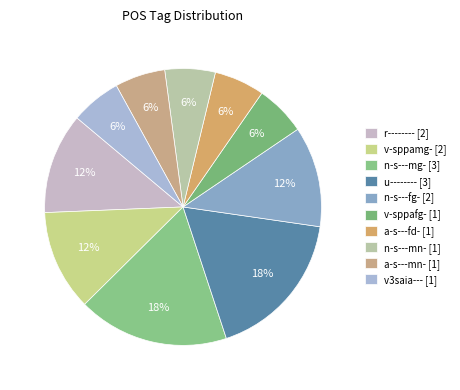

How much of the chart is everything except v-sppamg-?

88.2%